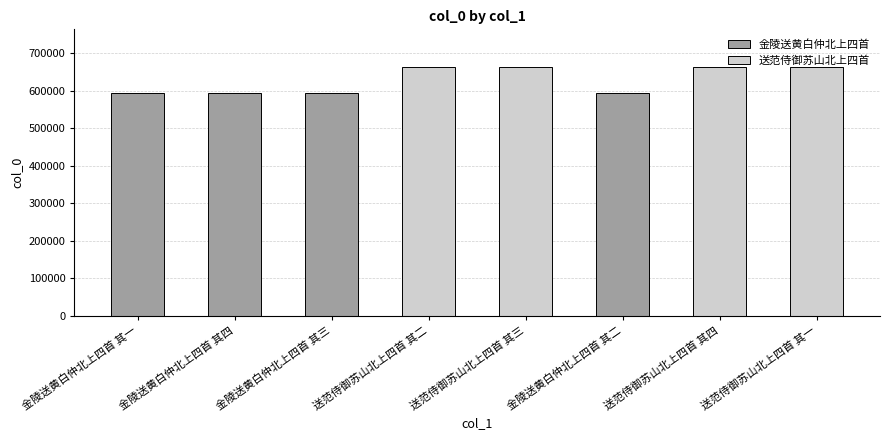

What is the change in value from 金陵送黄白仲北上四首 其二 to 送范侍御苏山北上四首 其一?

+70094